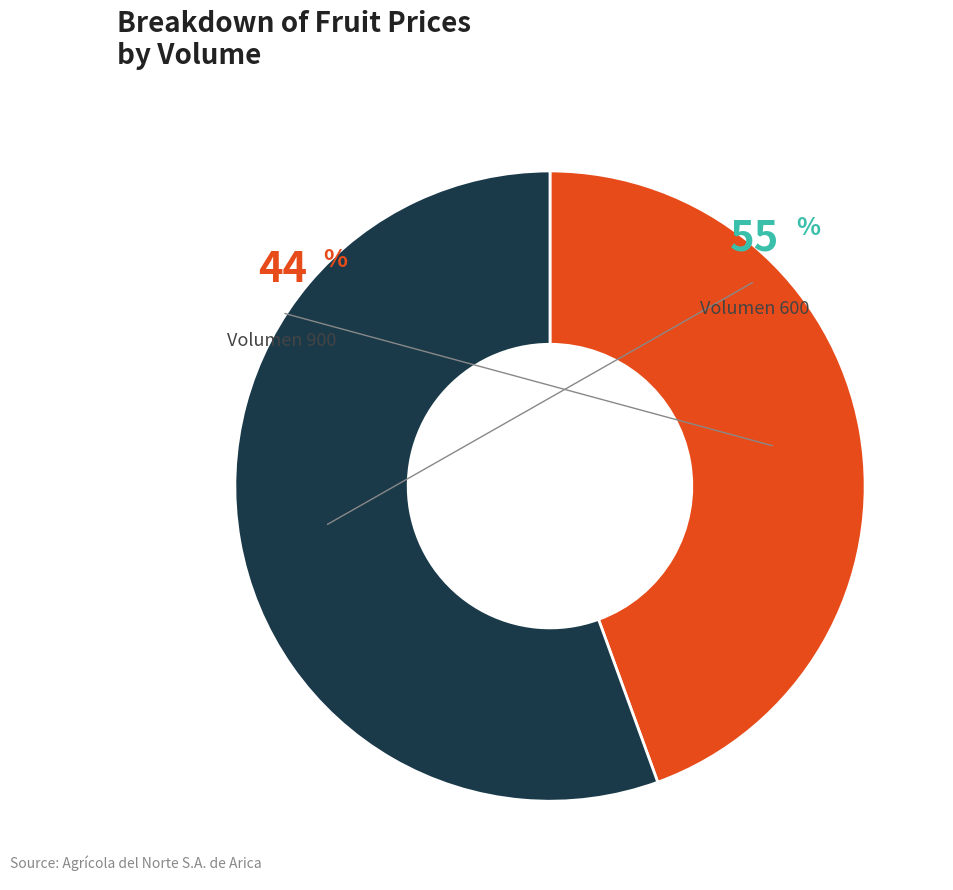

Is there a majority slice in this chart?

Yes